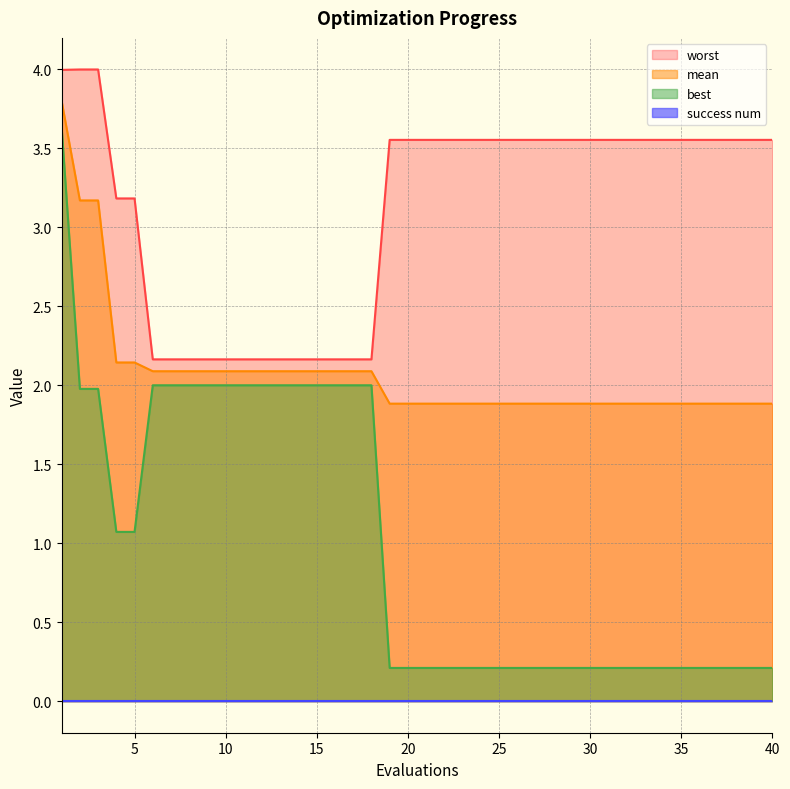

True or false: best and mean cross at least once.

False